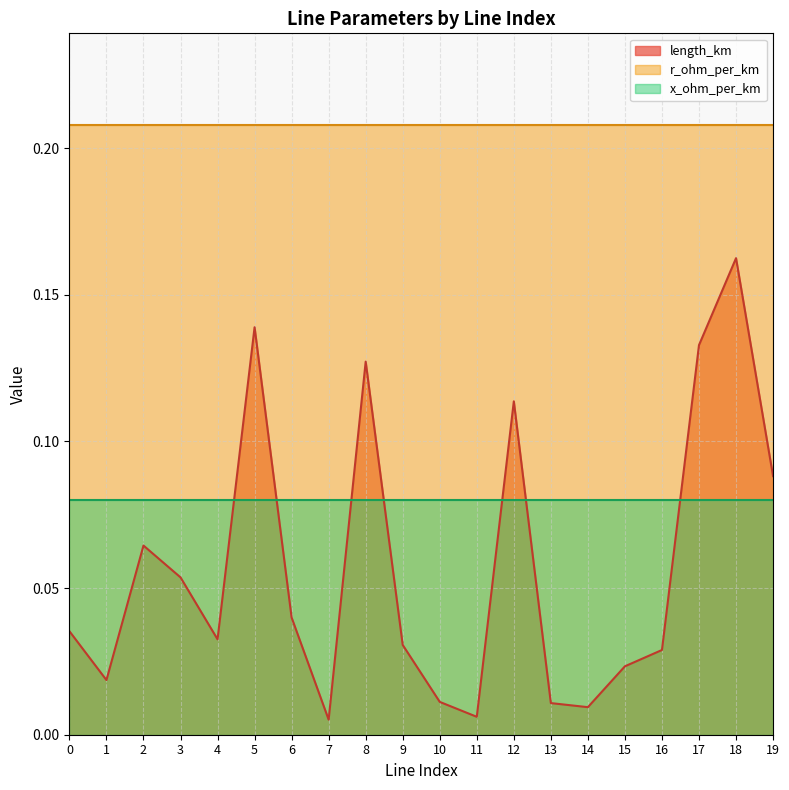

Reading right to left, extract all data points from this chart.

length_km: 0.1	0.2	0.1	0.0	0.0	0.0	0.0	0.1	0.0	0.0	0.0	0.1	0.0	0.0	0.1	0.0	0.1	0.1	0.0	0.0
r_ohm_per_km: 0.2	0.2	0.2	0.2	0.2	0.2	0.2	0.2	0.2	0.2	0.2	0.2	0.2	0.2	0.2	0.2	0.2	0.2	0.2	0.2
x_ohm_per_km: 0.1	0.1	0.1	0.1	0.1	0.1	0.1	0.1	0.1	0.1	0.1	0.1	0.1	0.1	0.1	0.1	0.1	0.1	0.1	0.1